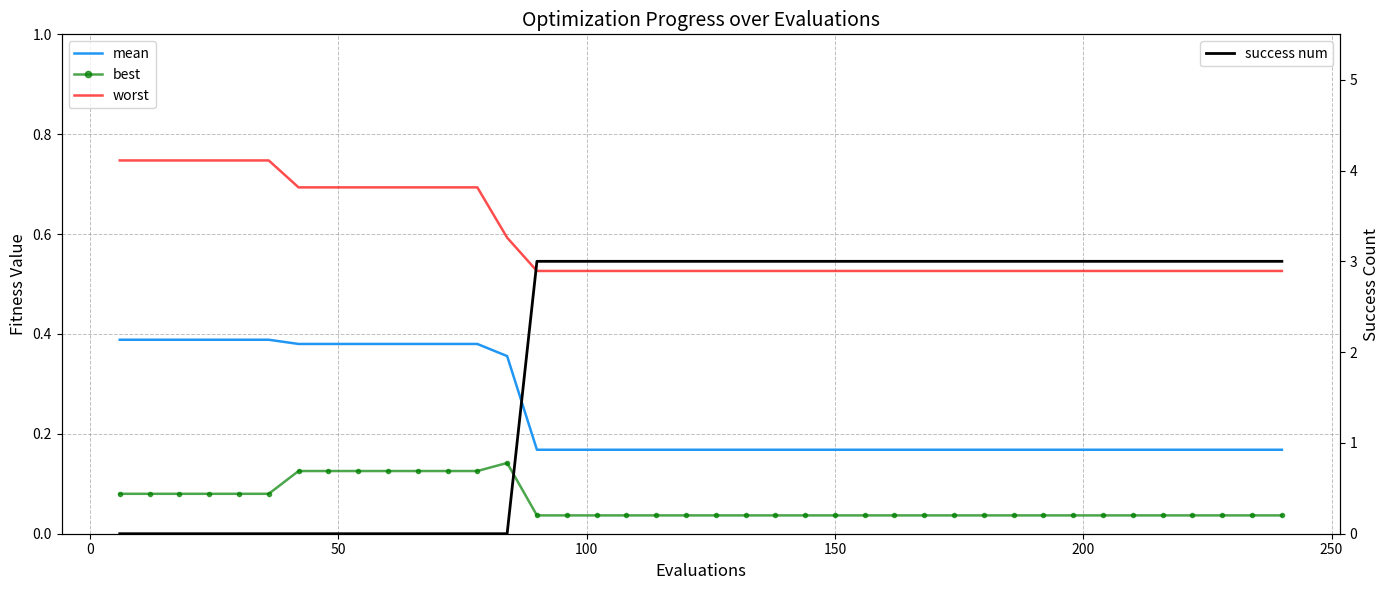

The value of mean at 300 is 0.2. True or false?

False